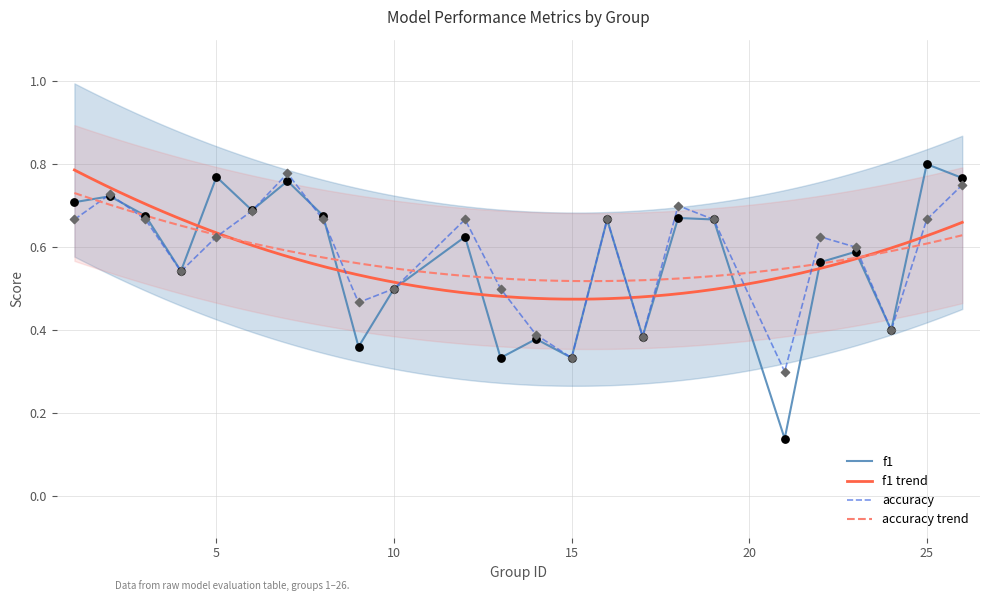

What are all the series names shown in the legend?

f1, accuracy